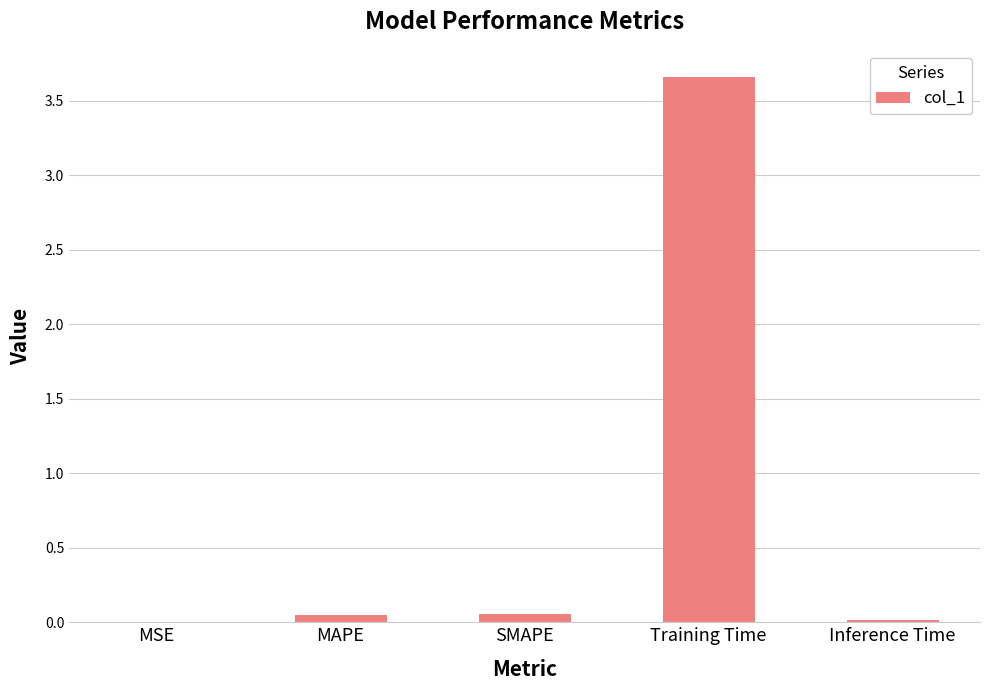

Between Training Time and MSE, which is larger?

Training Time